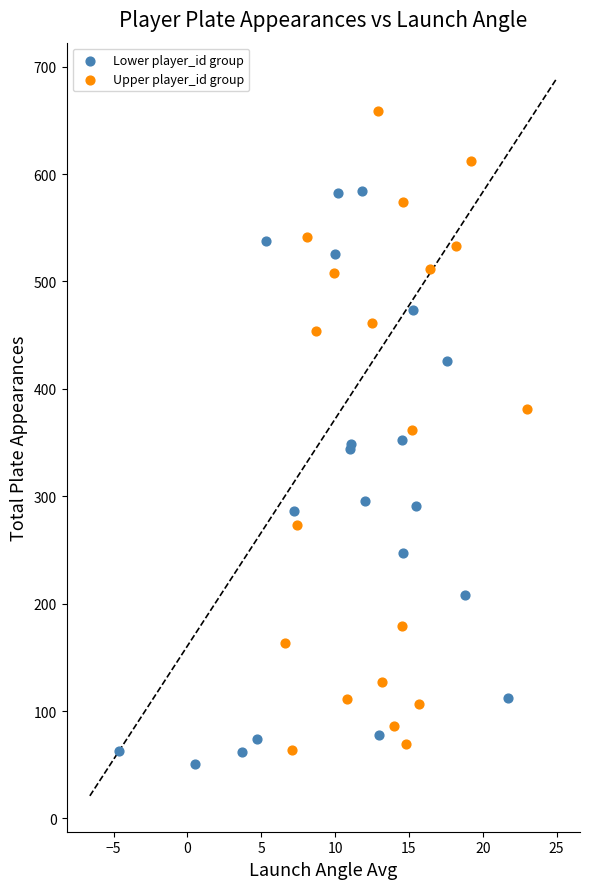

Which series reaches the minimum Y coordinate?

Lower player_id group